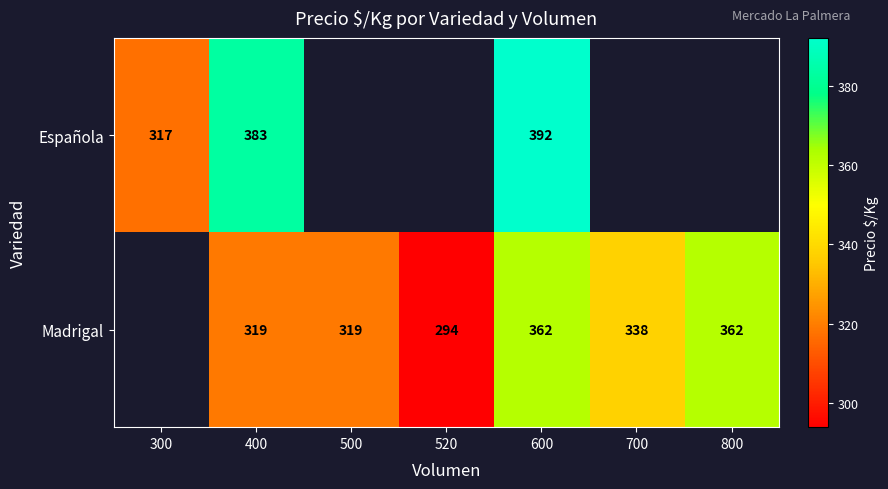

Which category has the highest value across all series?

600